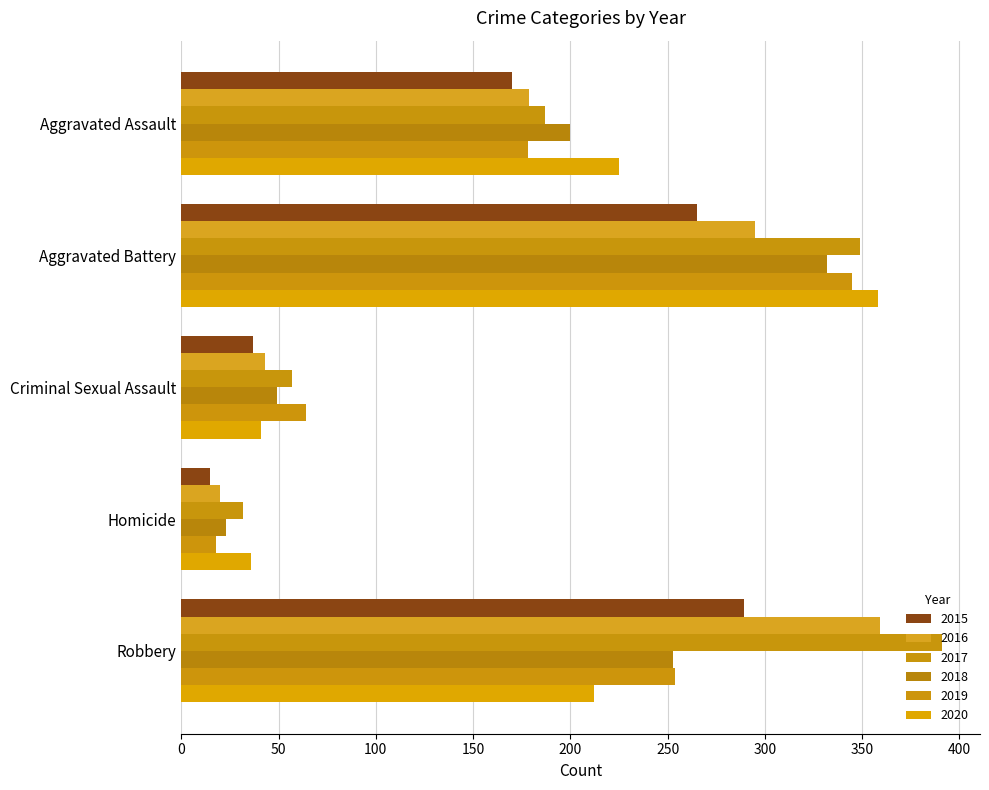

Is the value of 2015 at Aggravated Battery greater than the value of 2020 at Aggravated Assault?

Yes